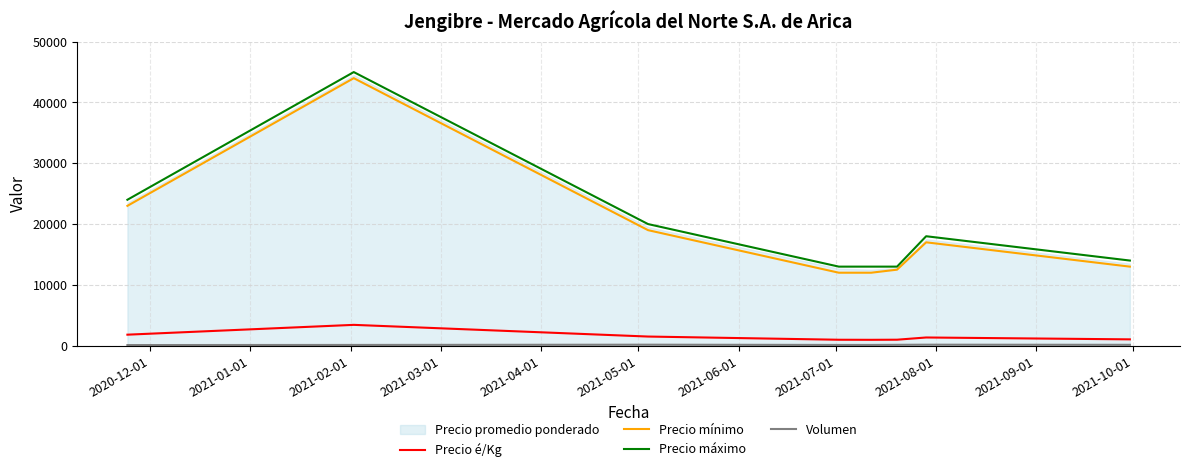

Reading left to right, transcribe all the data shown in this chart.

Precio é/Kg: 1808	3423	1500	974	962	981	1346	1038
Precio mínimo: 23000	44000	19000	12000	12000	12500	17000	13000
Precio máximo: 24000	45000	20000	13000	13000	13000	18000	14000
Volumen: 100	120	160	120	120	140	160	140